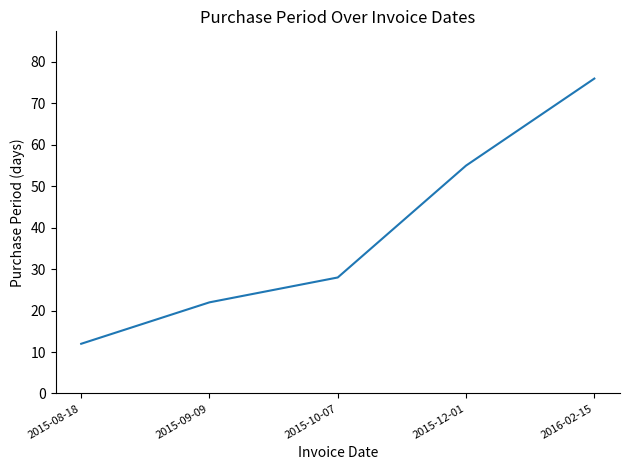

Count the number of data series in this chart.

1